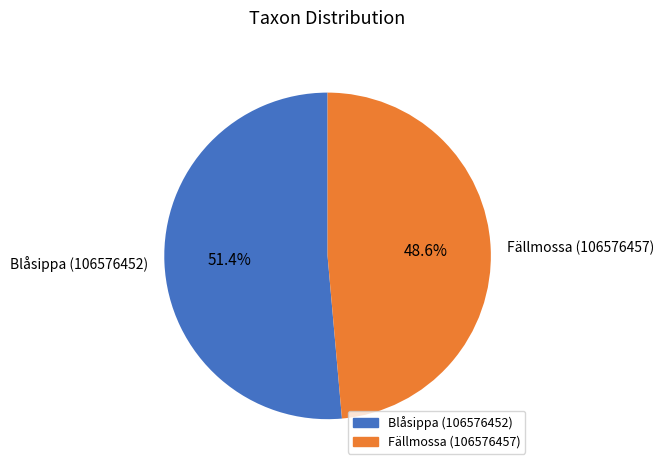

What portion of the pie excludes Blåsippa (106576452)?

48.6%